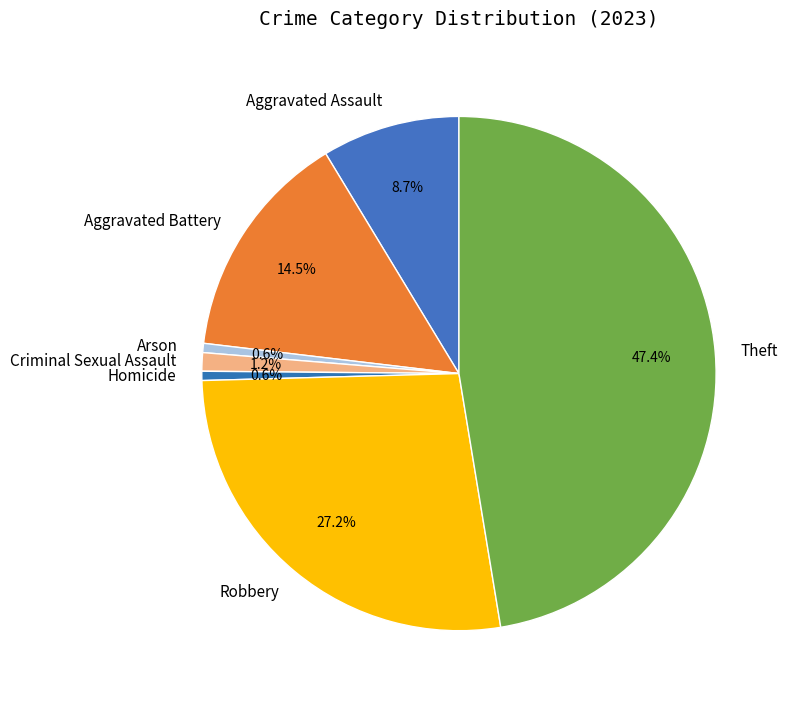

Is there any slice that represents more than half of the pie?

No